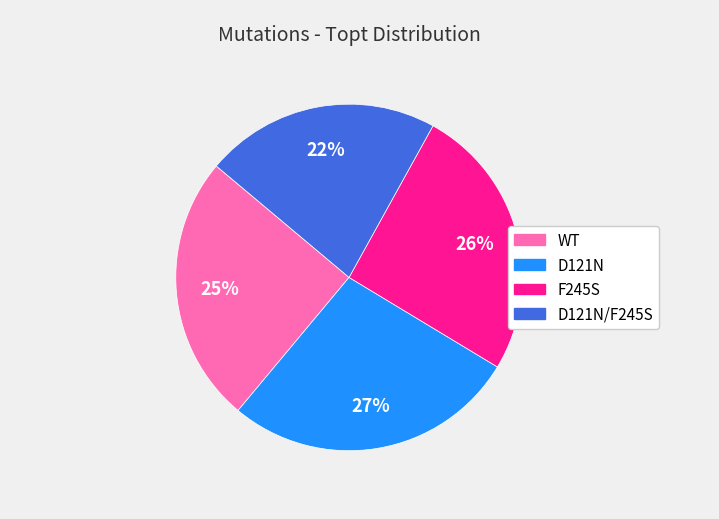

Does any single category account for the majority?

No